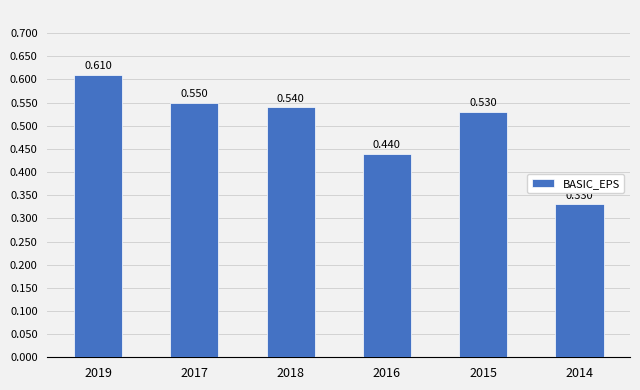

Reading left to right, list all the values displayed in this chart.

2019=0.6	2017=0.6	2018=0.5	2016=0.4	2015=0.5	2014=0.3